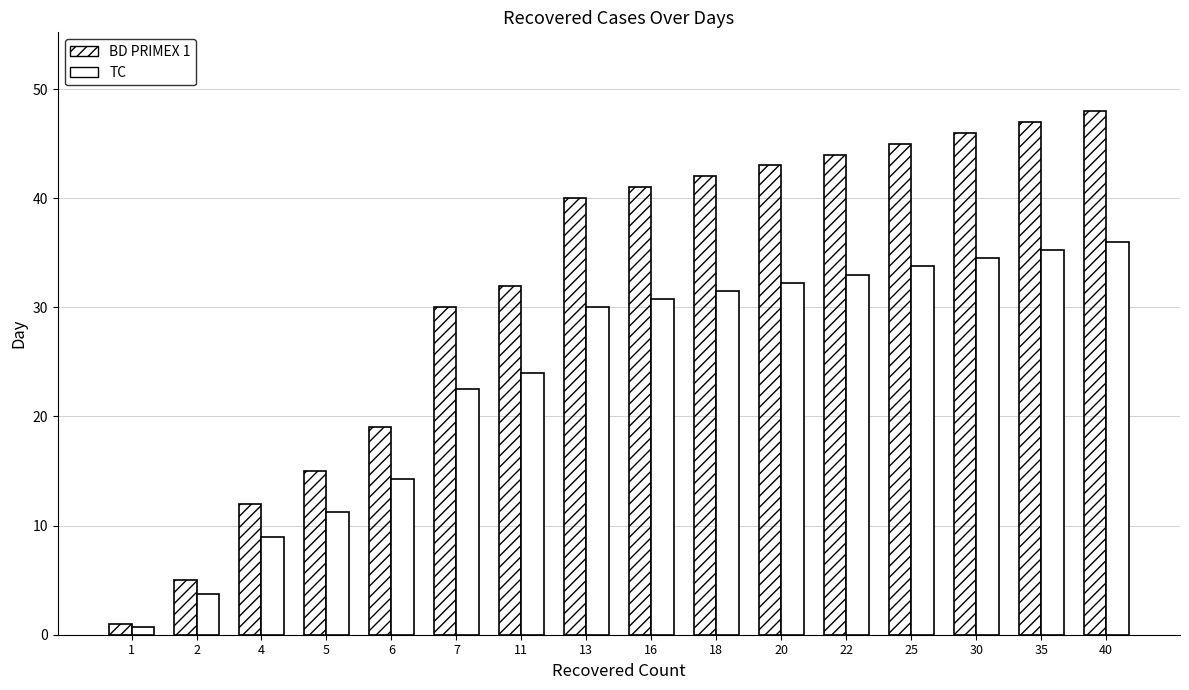

Rank the series by their maximum value, from lowest to highest.

TC, BD PRIMEX 1